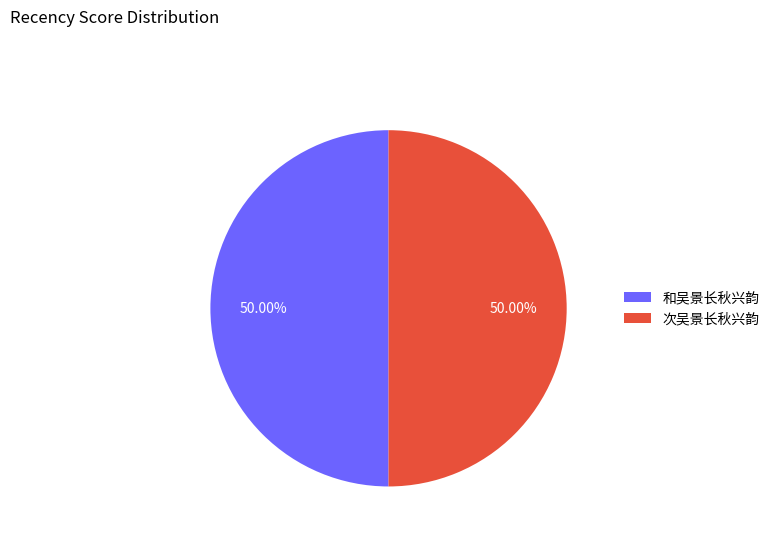

What percentage is the 次吴景长秋兴韵 slice, to the nearest percent?

50%